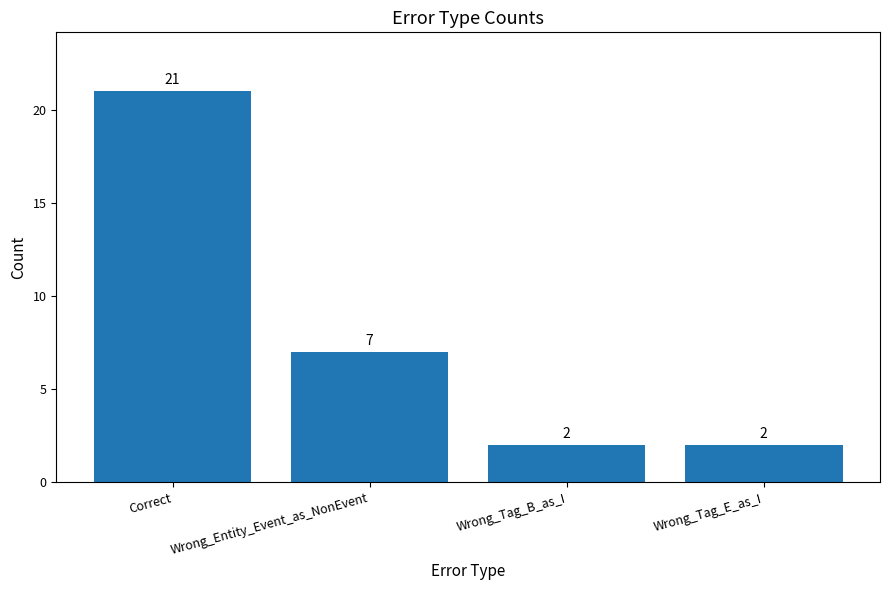

What is the sum of all values?

32